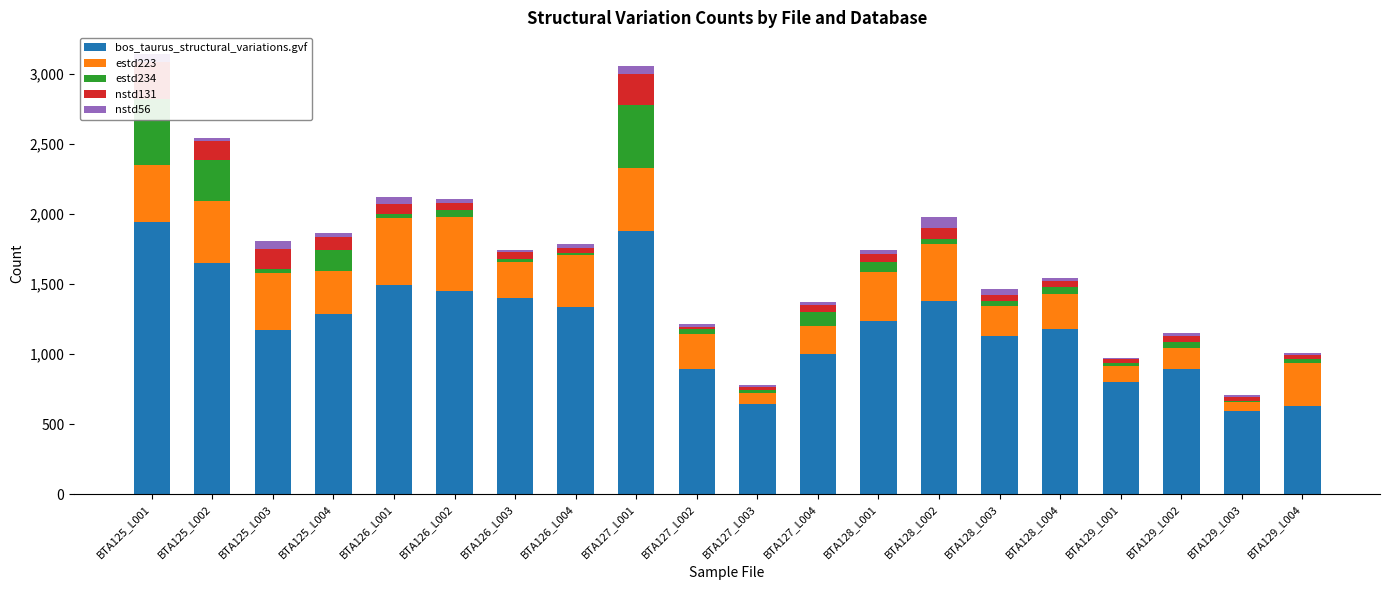

What is the sum of the nstd56 values at BTA127_L001 and BTA128_L004?

76